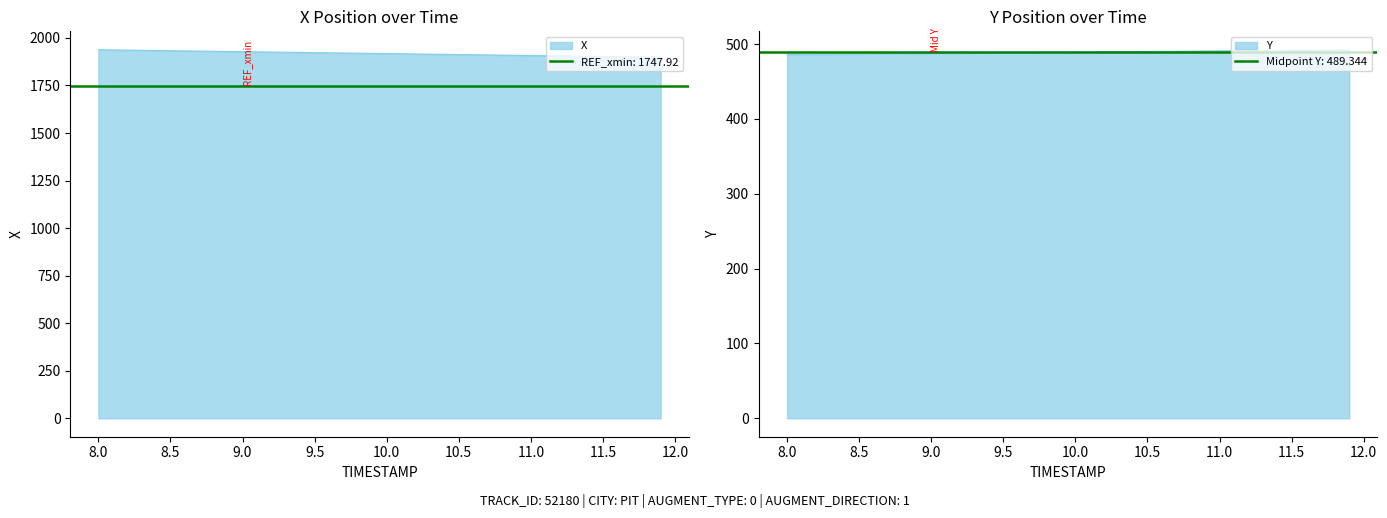

Does the chart have visible grid lines?

No